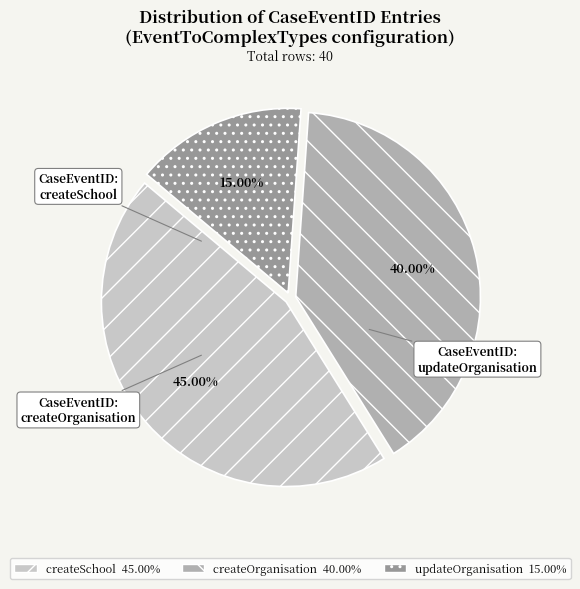

What portion of the pie excludes createOrganisation?

60.0%